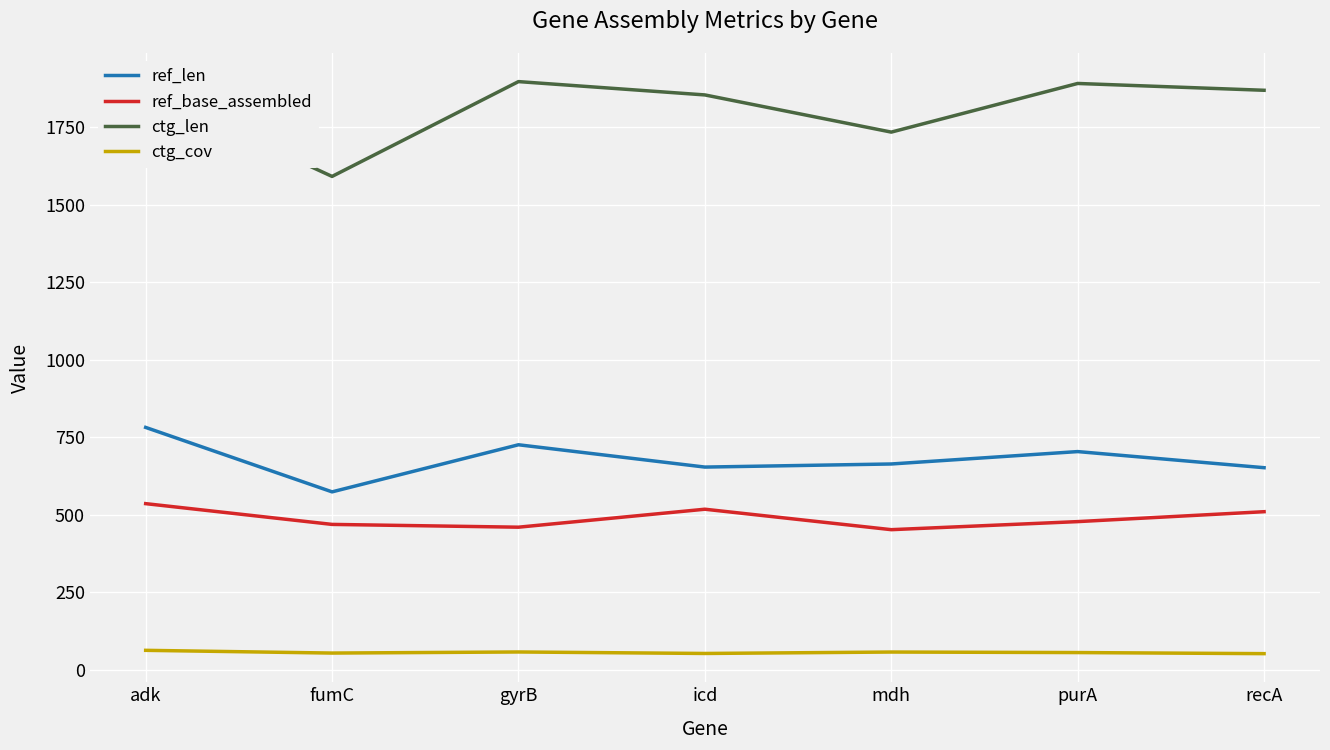

At which category is the sum across all series the highest?

adk